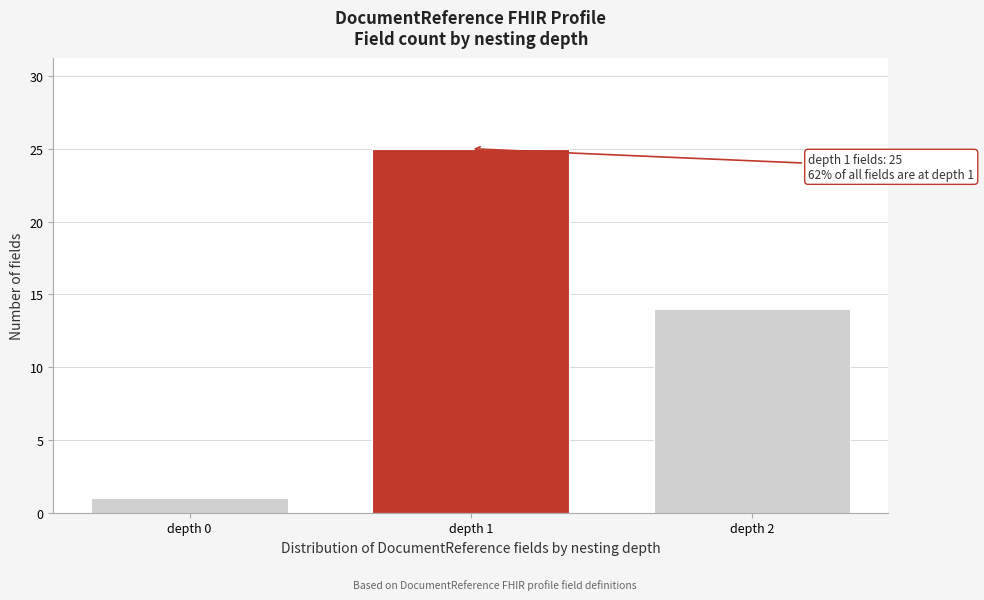

Reading left to right, extract all data points from this chart.

depth 0=1	depth 1=25	depth 2=14